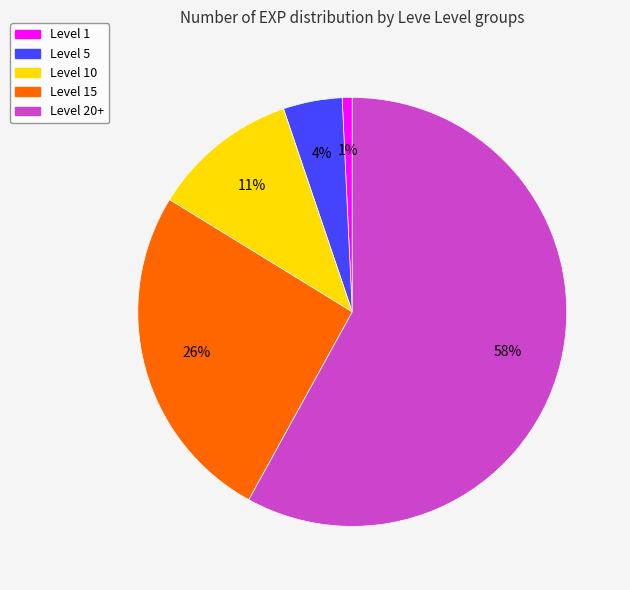

True or false: Level 5 accounts for 4% of the total.

True